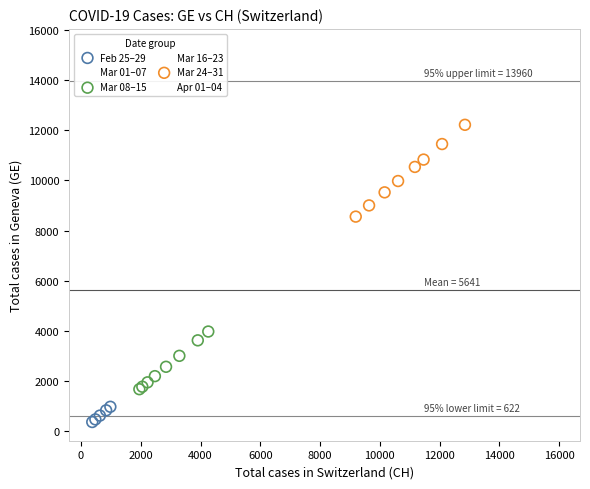

Which series contains the highest Y value?

Apr 01–04